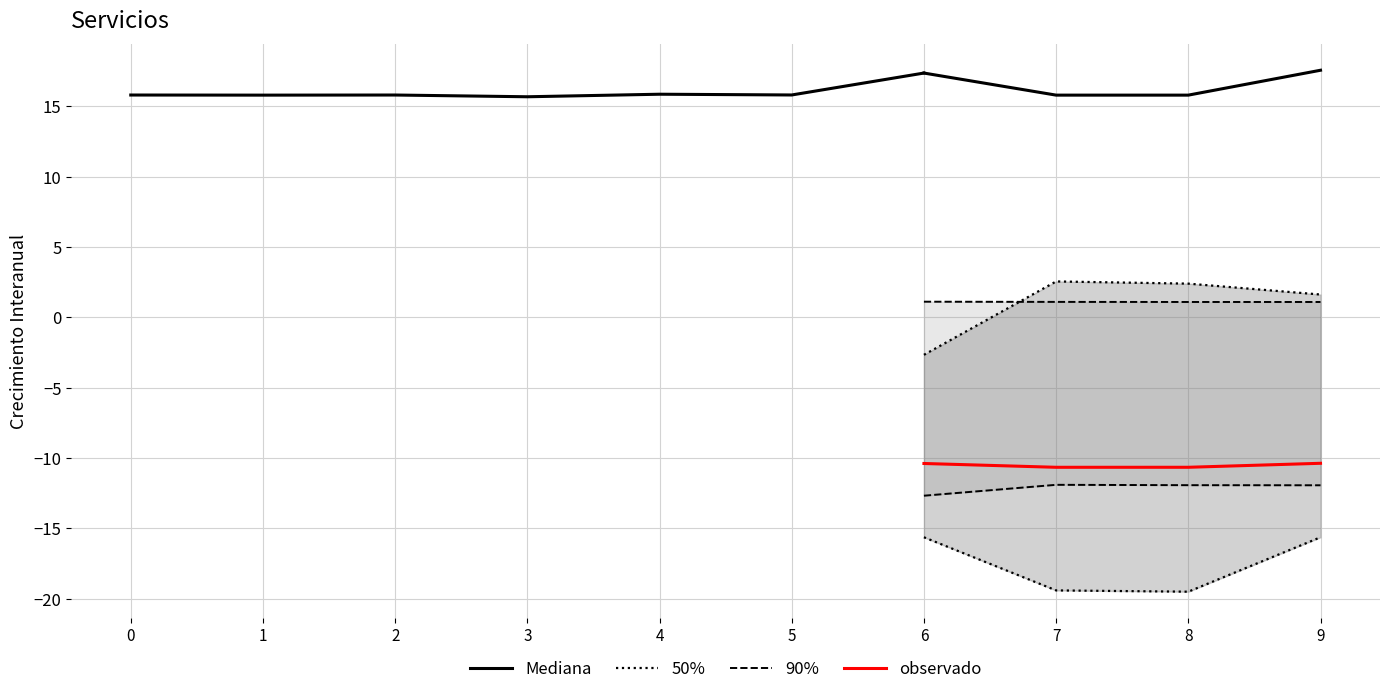

What is the value of the col_9 point at the 7th from the left?

-2.7